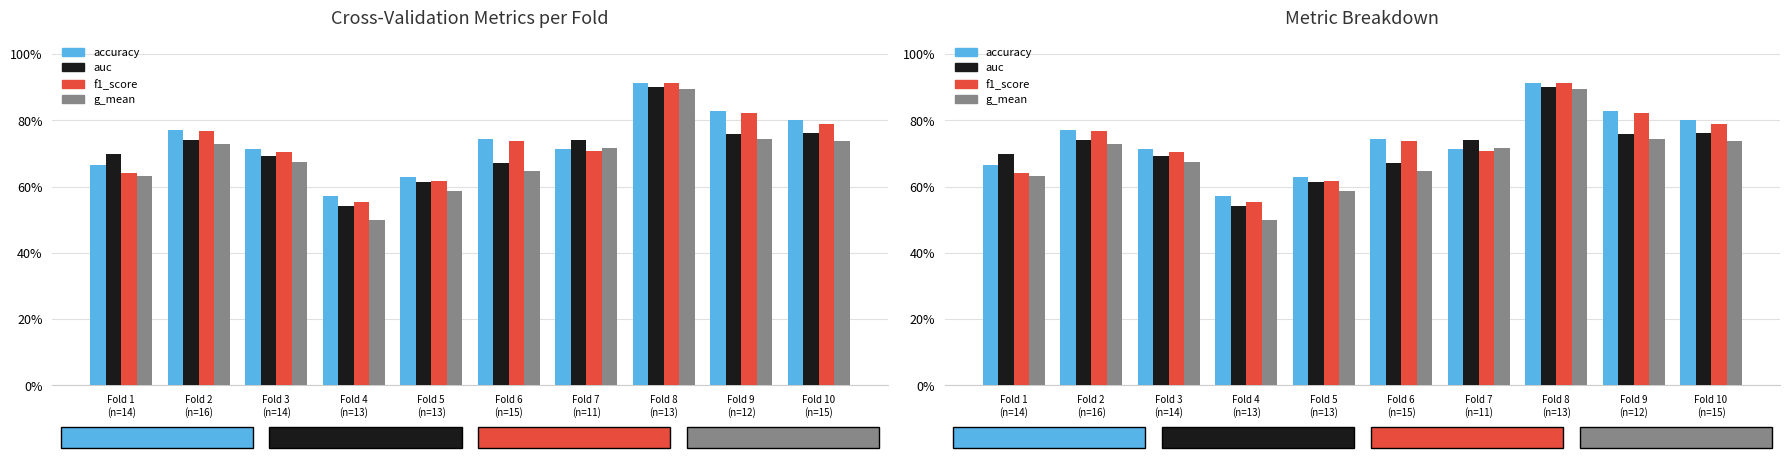

What is the smallest value displayed?

0.5